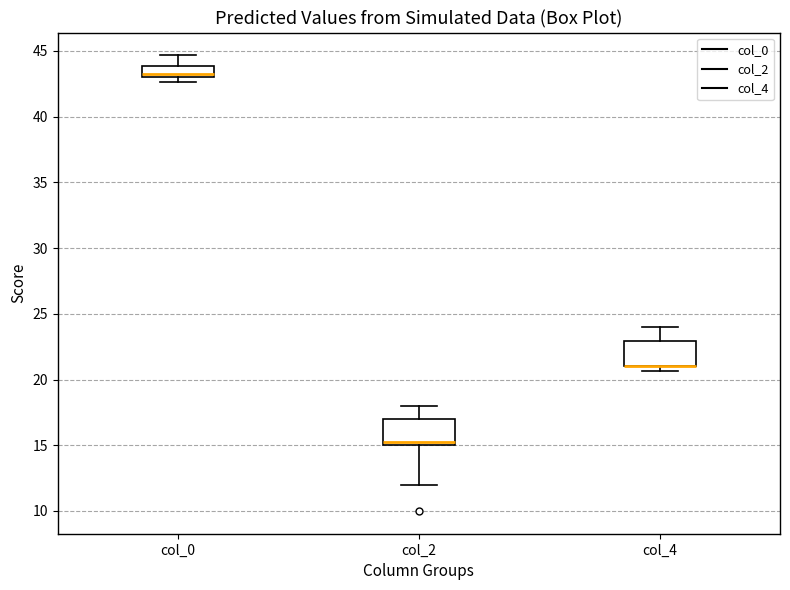

Reading left to right, read every box against the y-axis: the position of its median line, the range the box covers, and the ends of its whiskers. The values are not printed on the chart, so give them approximately, as read against the axis.

col_0: median 43.5, box 43.0 to 44.0, whiskers 42.5 to 44.5
col_2: median 15.5, box 15.0 to 17.0, whiskers 12.0 to 18.0
col_4: median 21.0 (drawn on the box's lower edge), box 21.0 to 23.0, whiskers 20.5 to 24.0